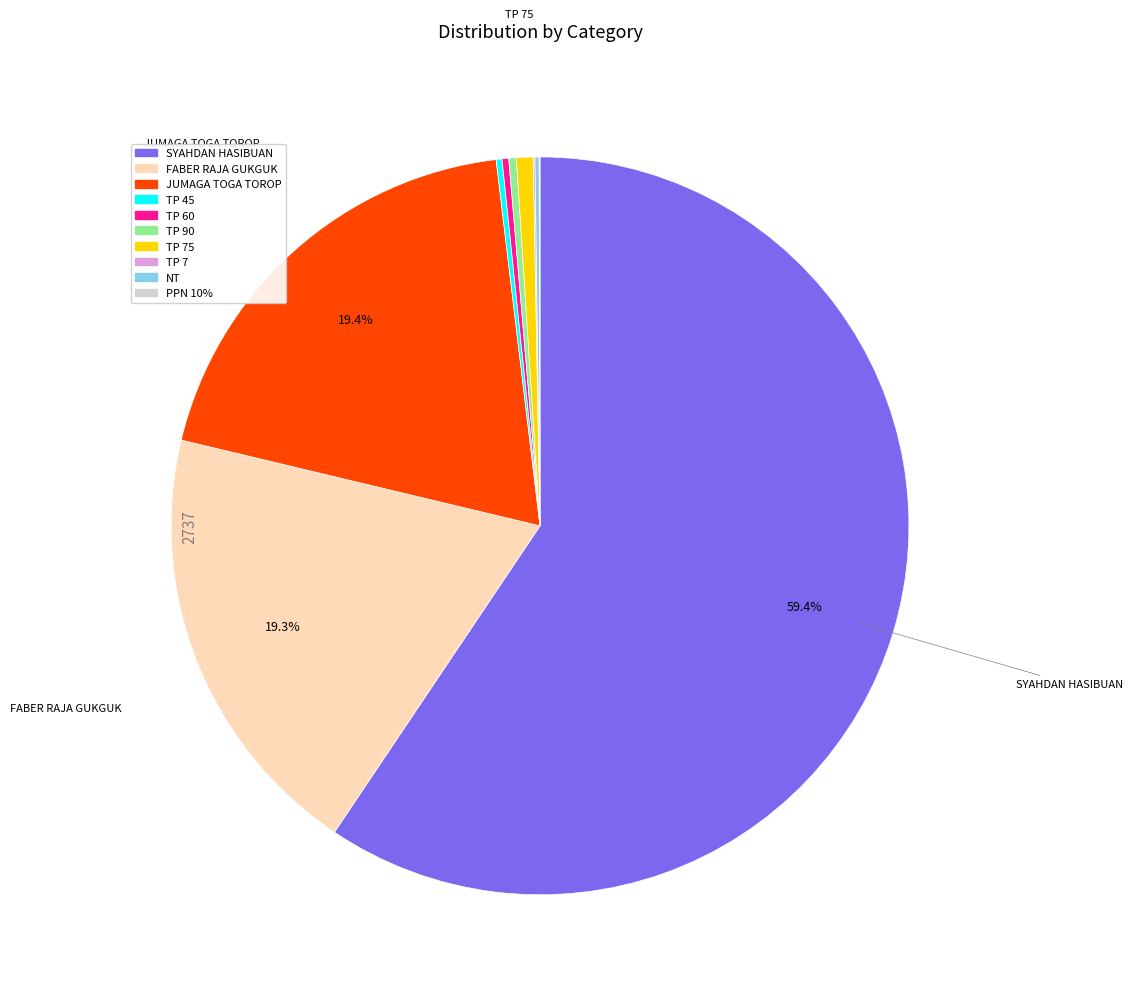

Is there any slice that represents more than half of the pie?

Yes